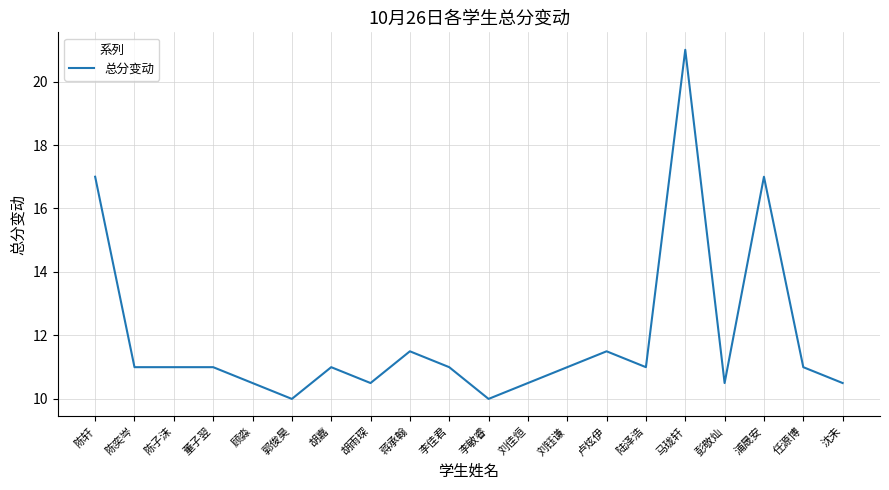

True or false: the data has more than 0 interior local peaks.

True